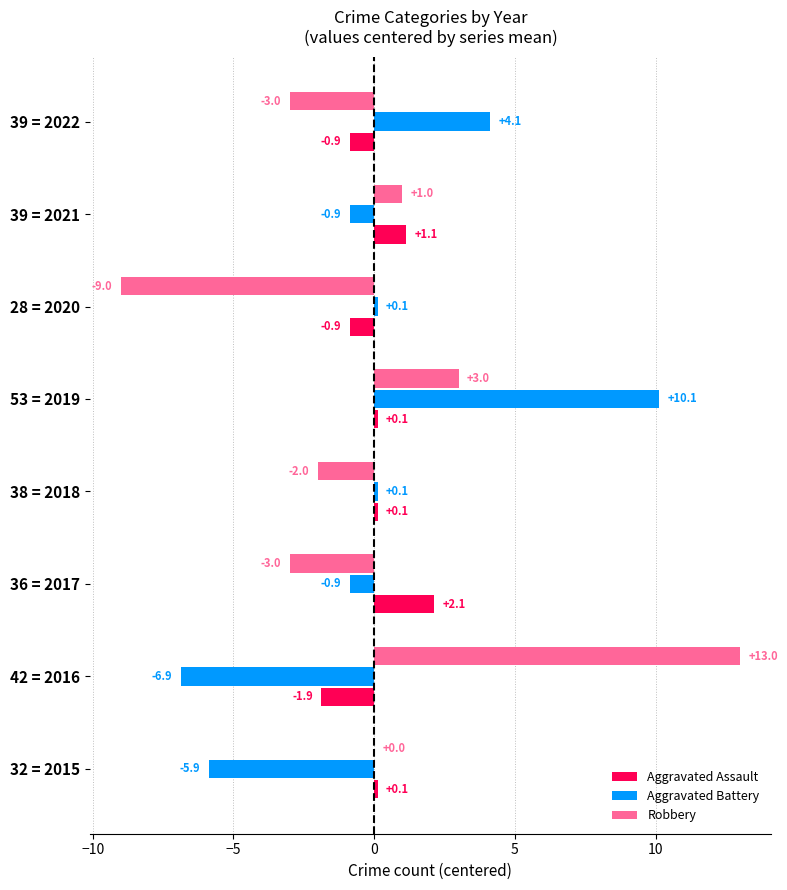

At which category is the sum across all series the highest?

53 = 2019